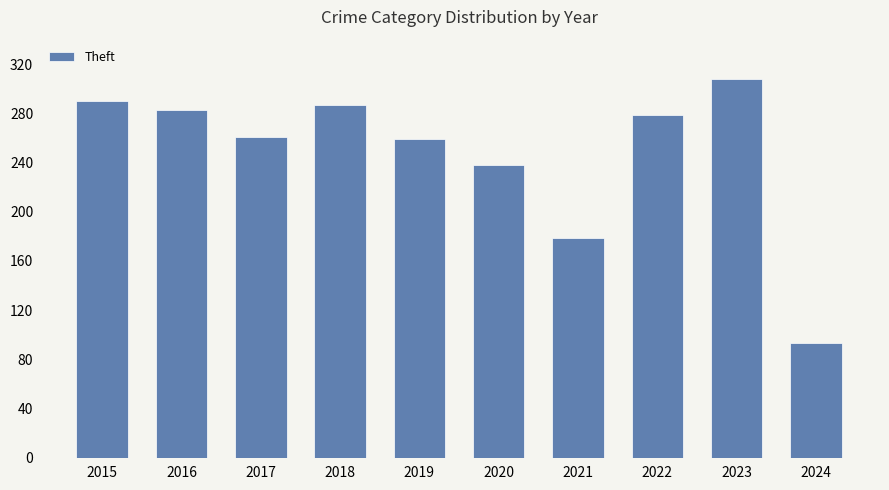

The chart shows a value of 142 at 2020. True or false?

False